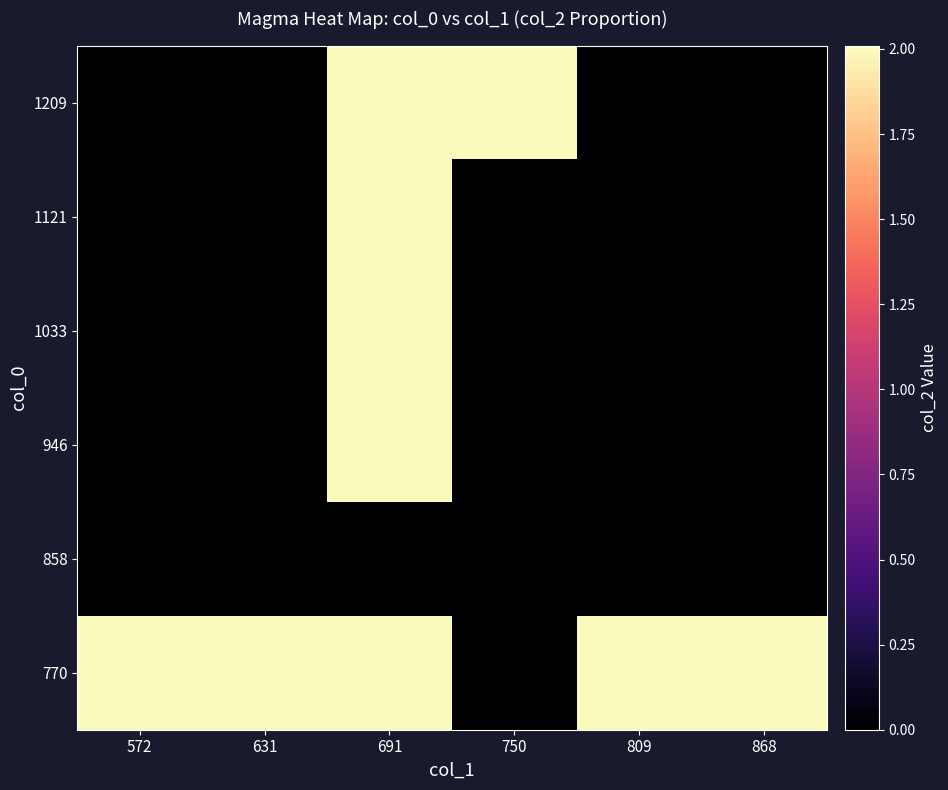

At which category is the sum across all series the highest?

691